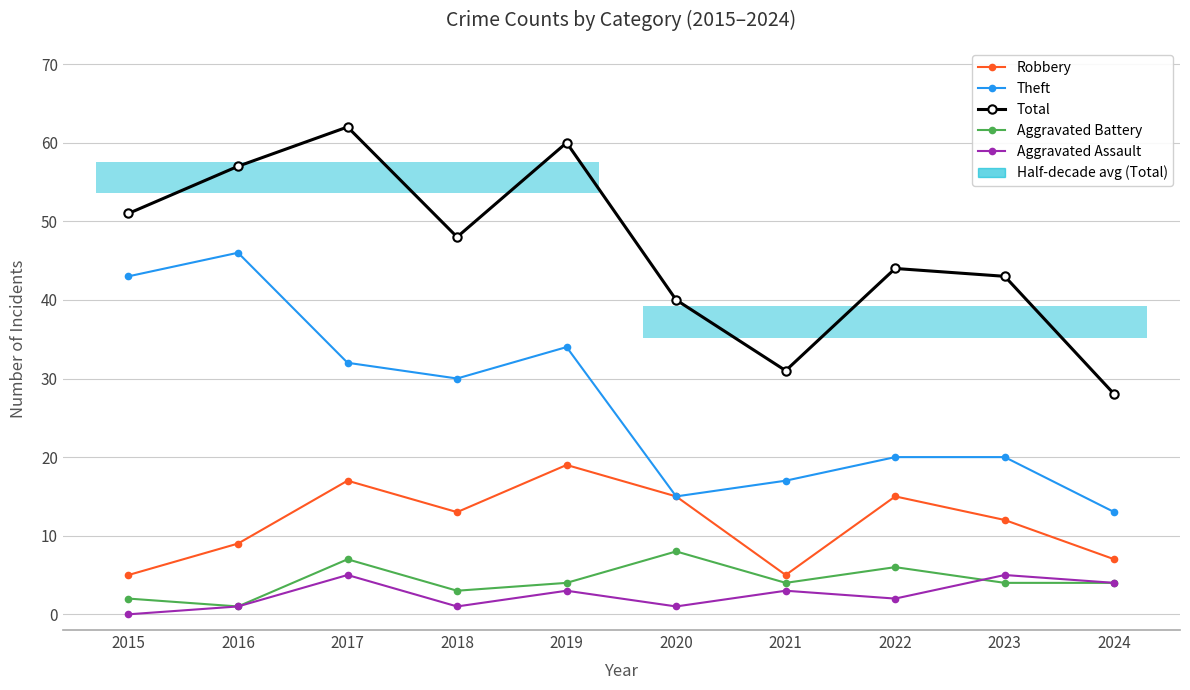

At which label is Total closest to 45?

2022